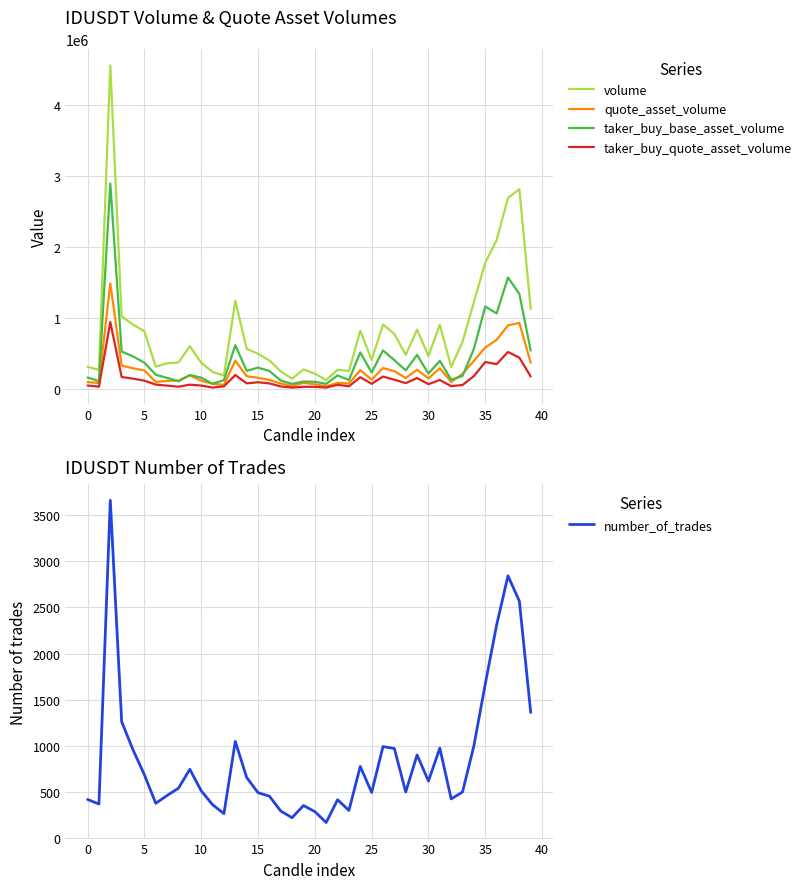

What is the minimum value shown in the chart?

166.0